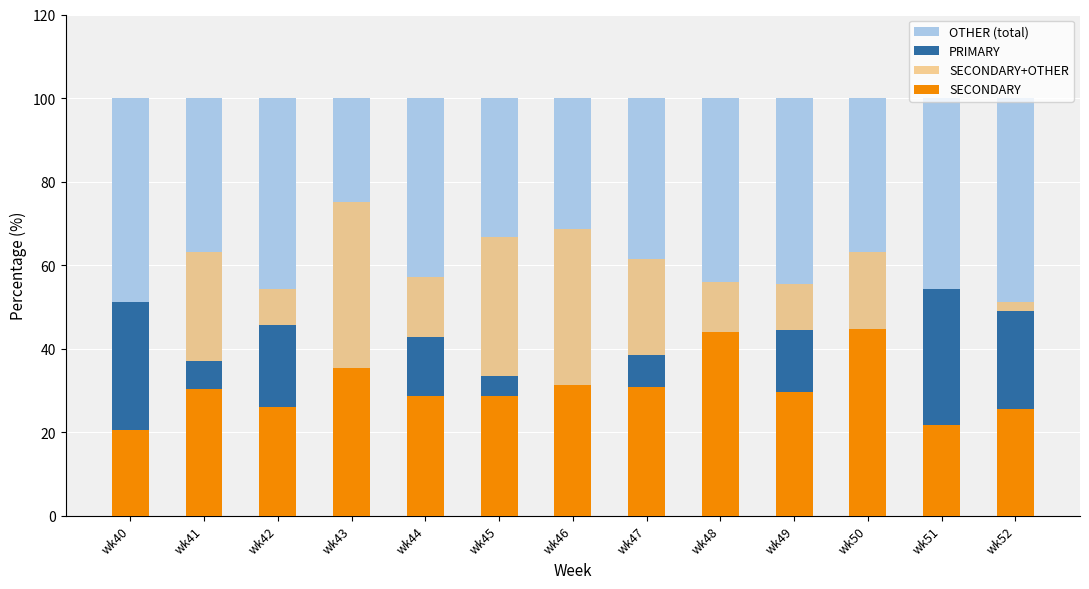

How many bars are there in total?

52